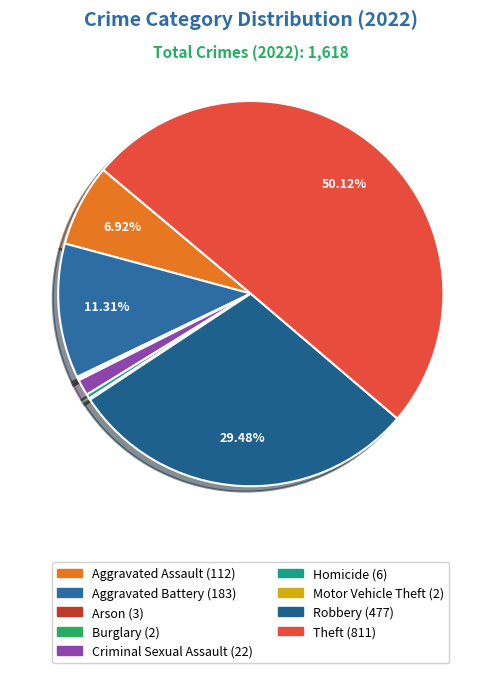

True or false: Theft accounts for 40% of the total.

False